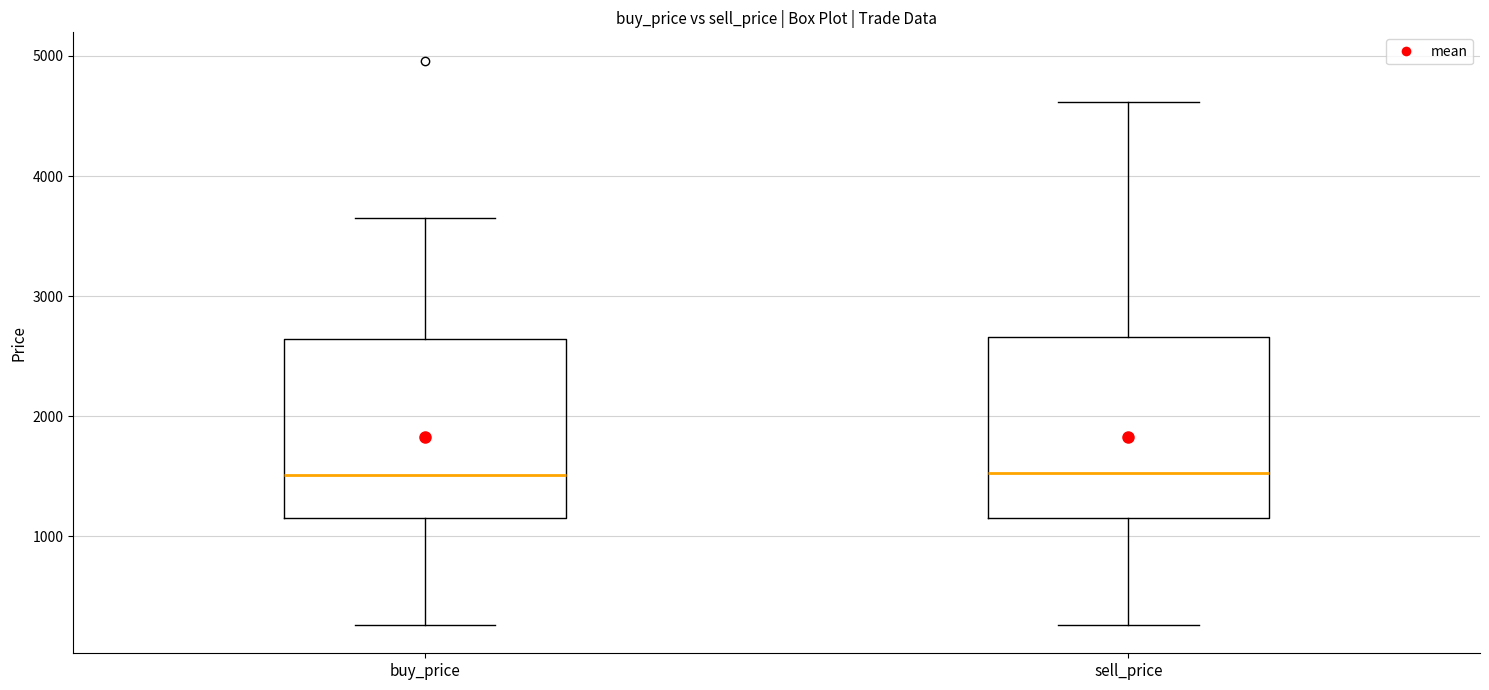

Reading left to right, read every box against the y-axis: the position of its median line, the range the box covers, and the ends of its whiskers. The values are not printed on the chart, so give them approximately, as read against the axis.

buy_price: median 1500, box 1100 to 2600, whiskers 300 to 3600
sell_price: median 1500, box 1200 to 2700, whiskers 300 to 4600